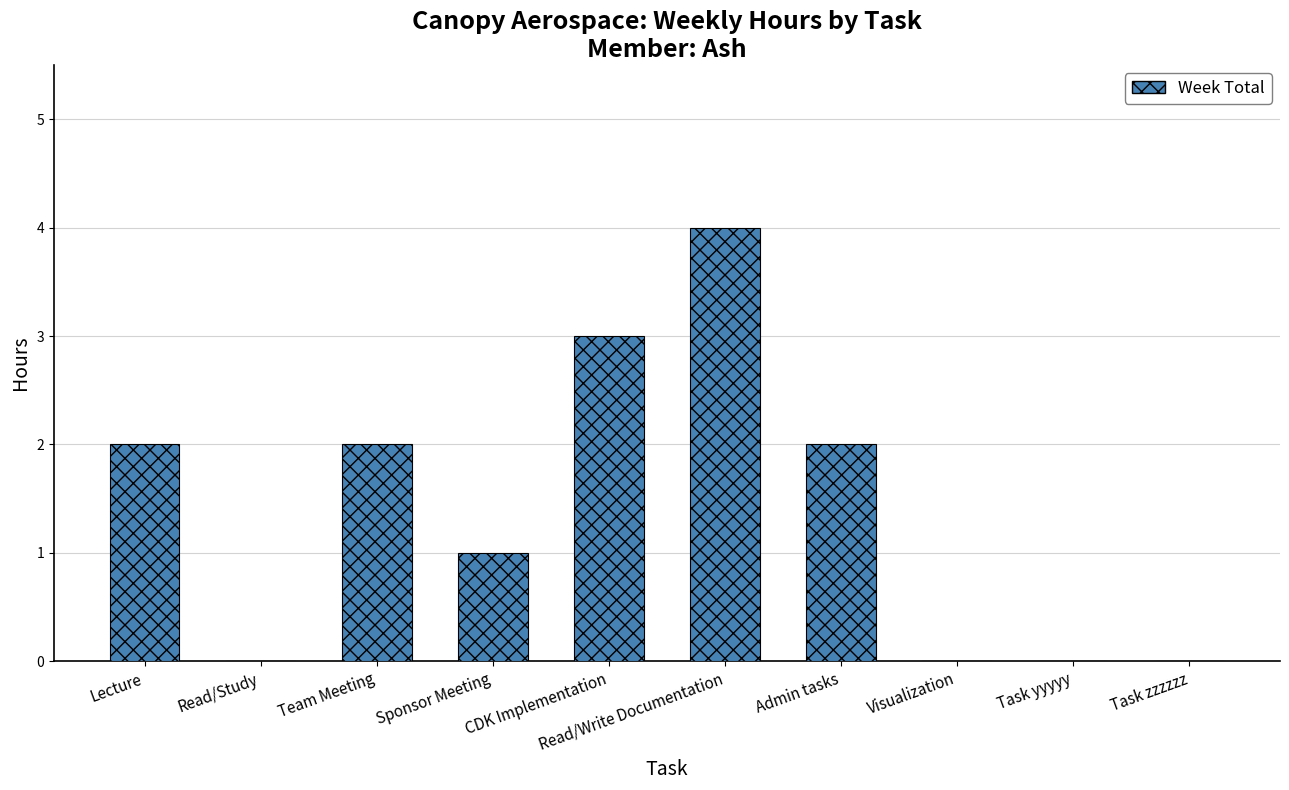

True or false: the data shows 0 at Task zzzzzz.

True